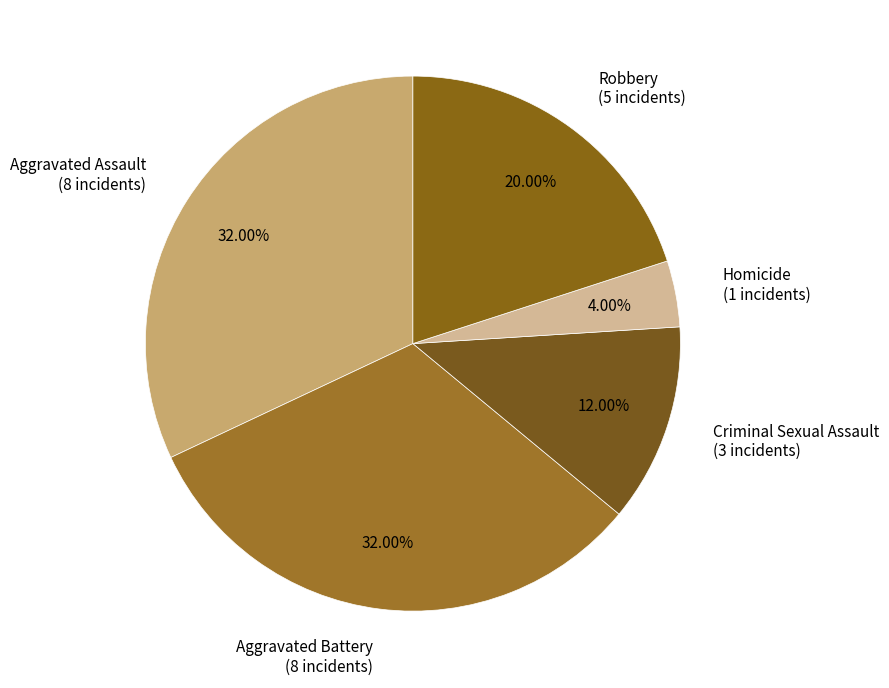

To the nearest percent, what portion does Criminal Sexual Assault represent?

12%